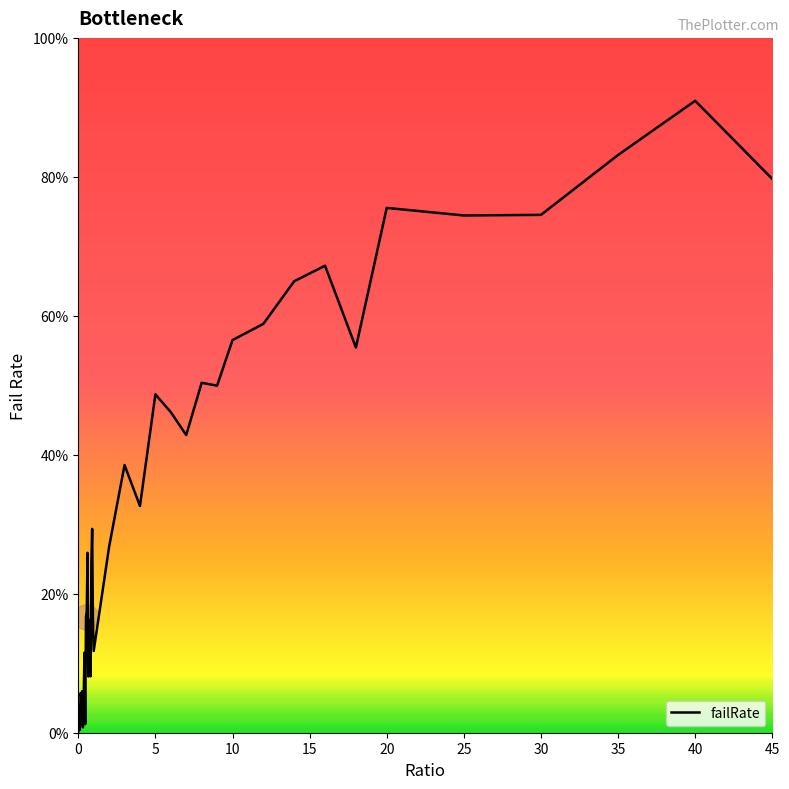

What is the sum of all values?

1347.3